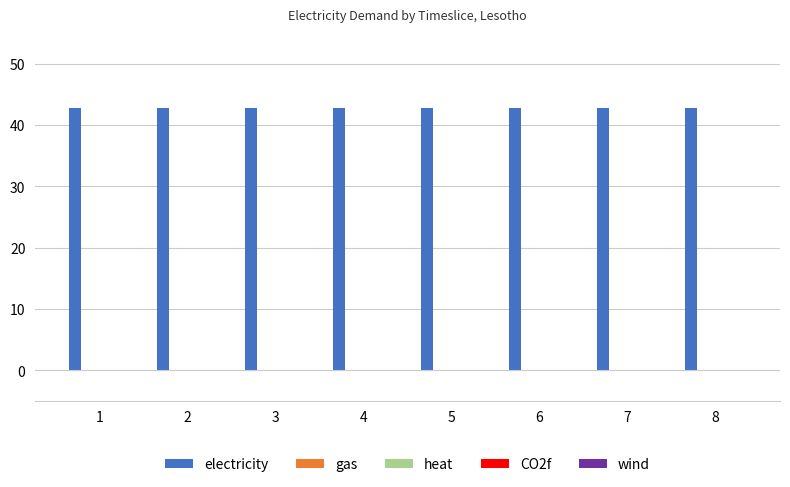

Rank the categories by electricity value from lowest to highest.

1, 2, 3, 4, 5, 6, 7, 8